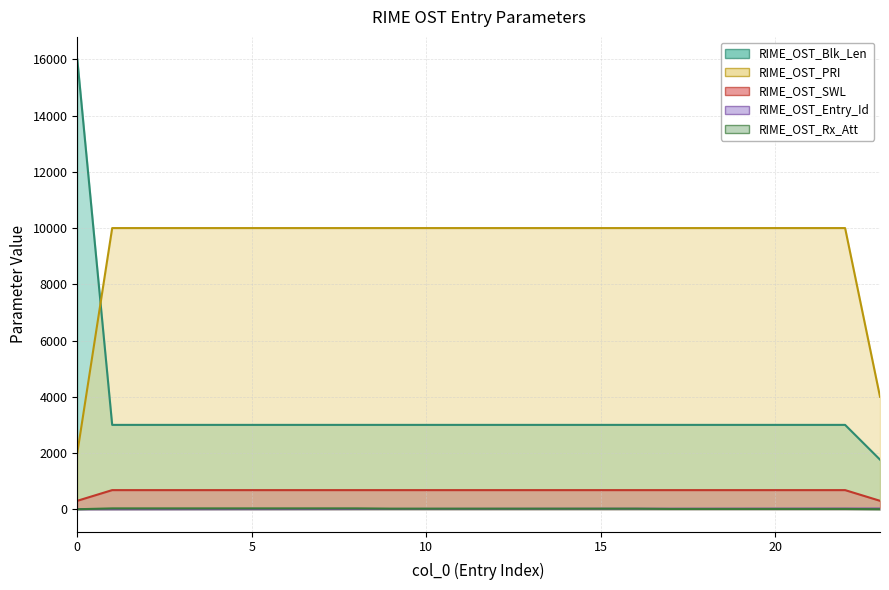

True or false: RIME_OST_Rx_Att and RIME_OST_SWL cross at least once.

False